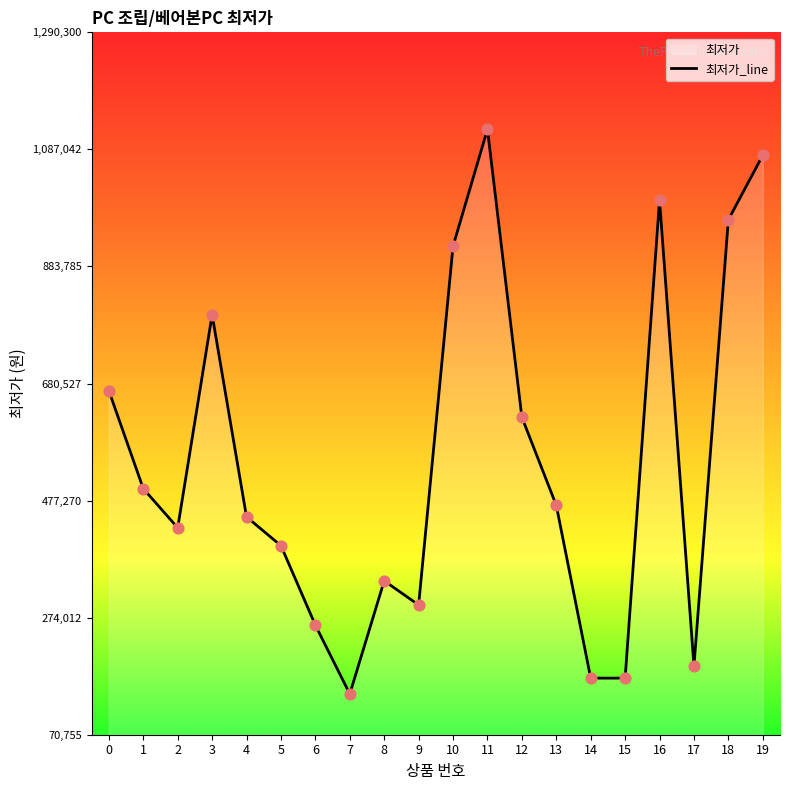

Between 9 and 4, which is larger?

4